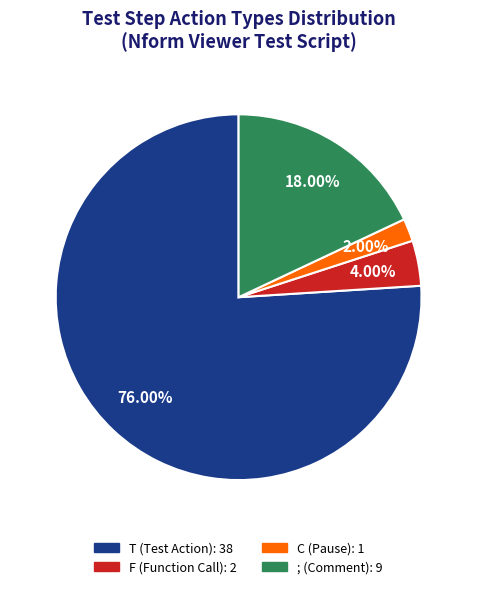

Is there a majority slice in this chart?

Yes